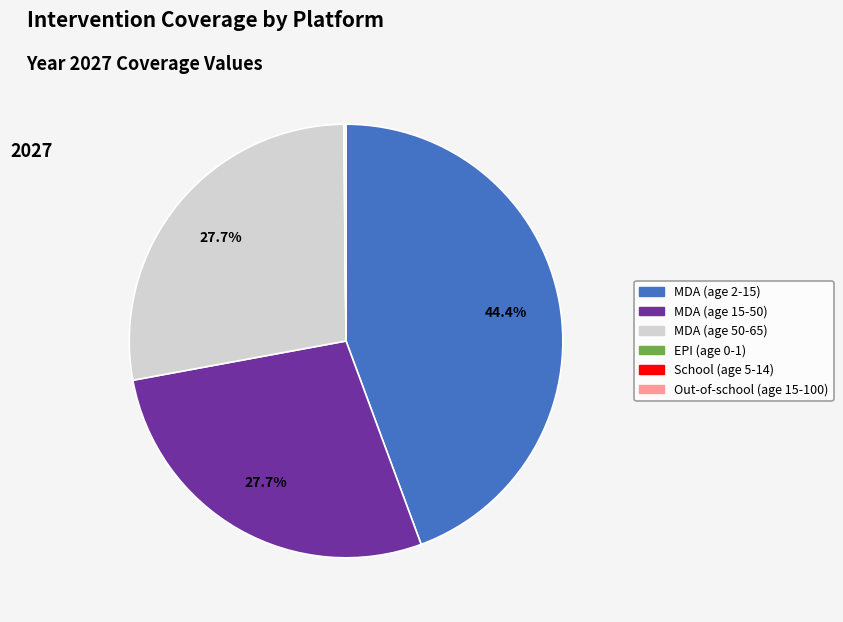

Does any single category account for the majority?

No